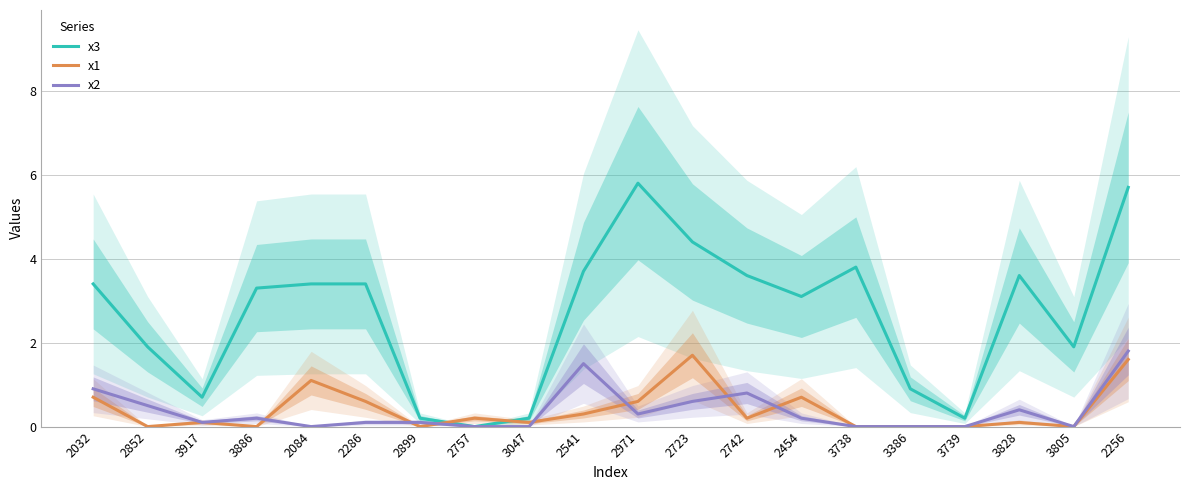

How many values in x1 are above zero?

13